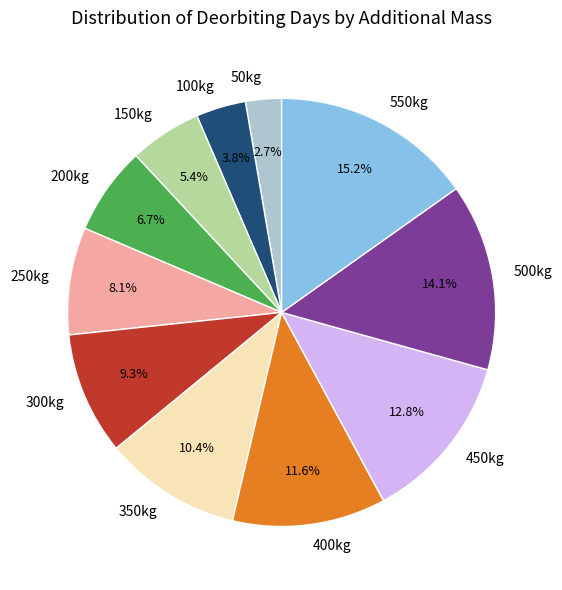

What is the smallest slice in the pie chart?

50kg